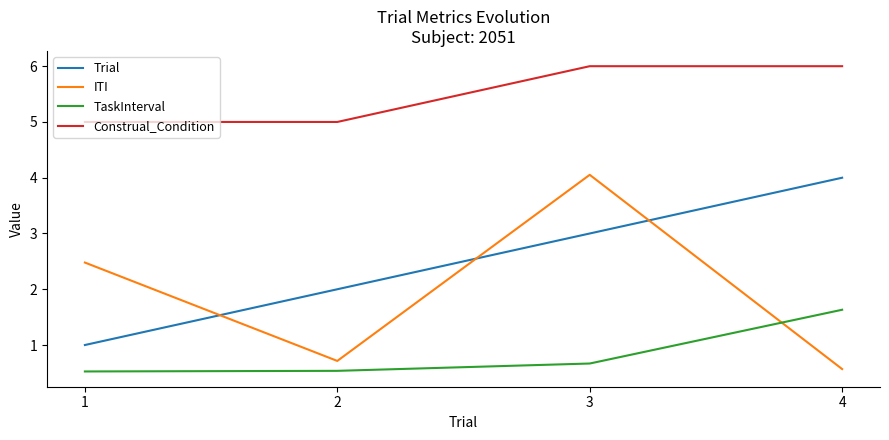

What is the minimum value for TaskInterval?

0.5